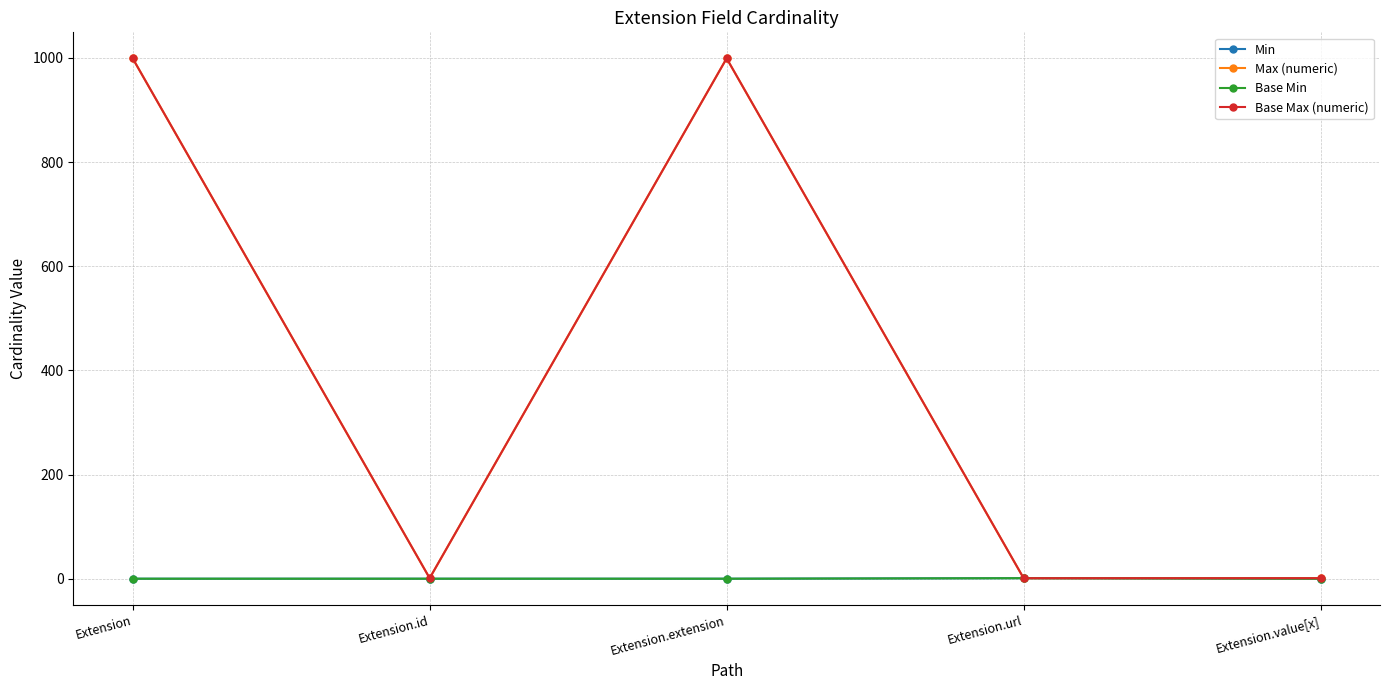

The value of Min at Extension.value[x] is -1. True or false?

False